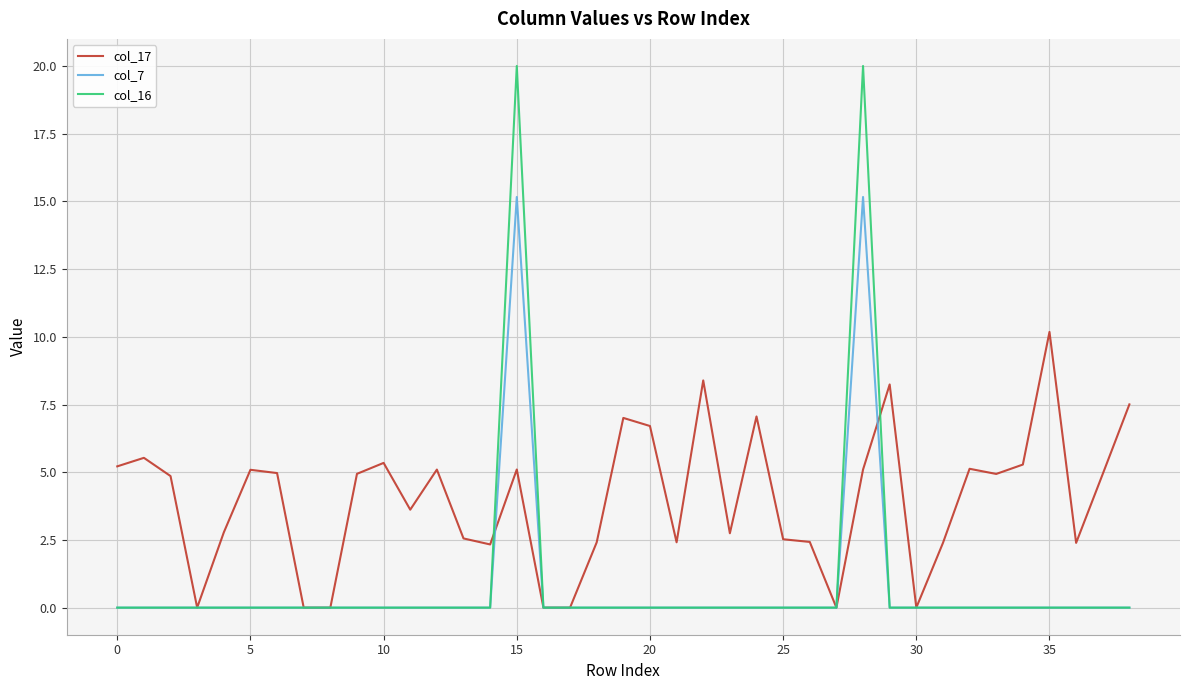

True or false: col_17 and col_16 cross at least once.

True